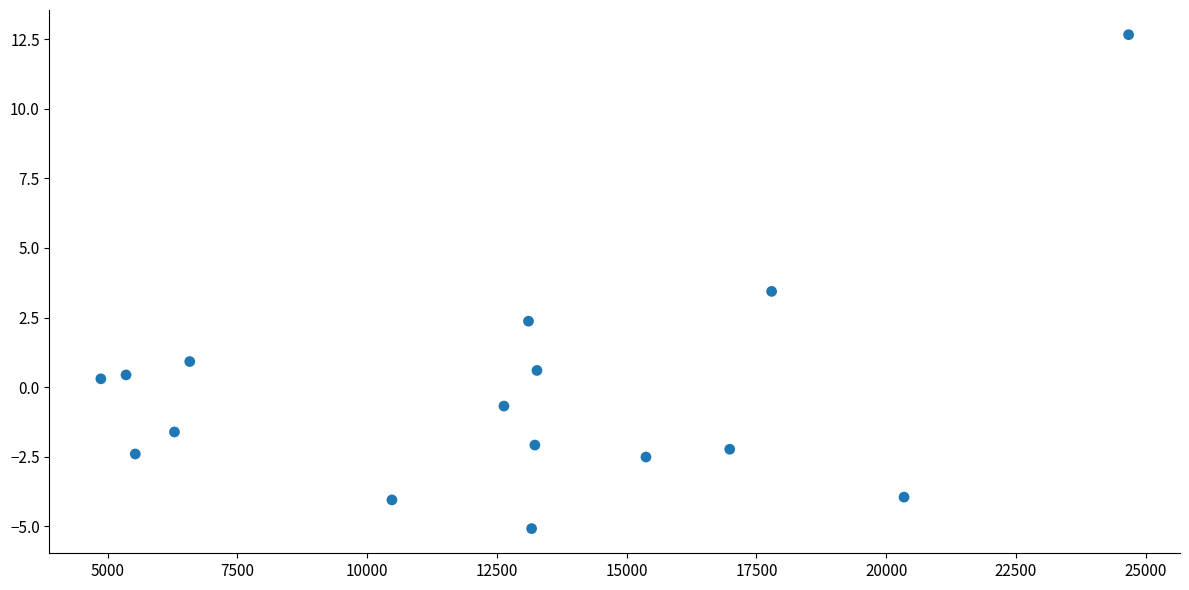

What is the range of Y values (max minus min)?

17.7